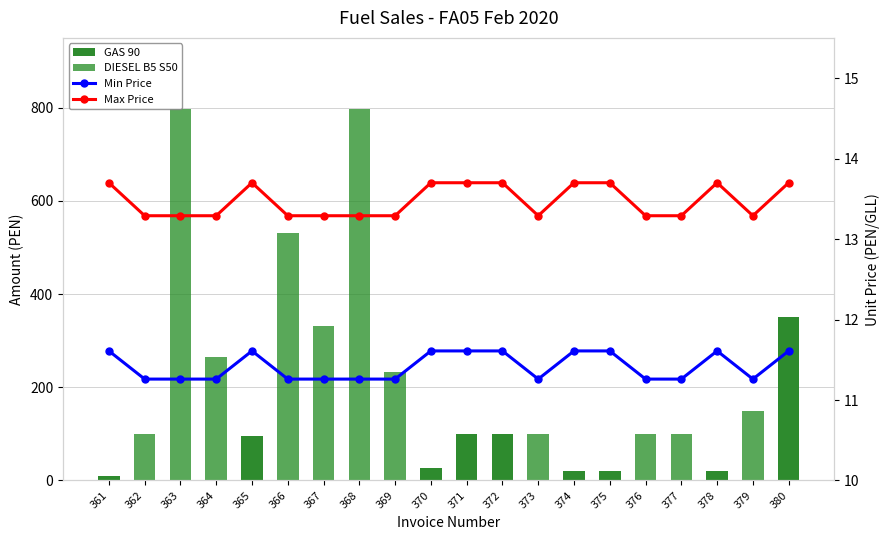

The value of GAS 90 at 374 is 7.1. True or false?

False